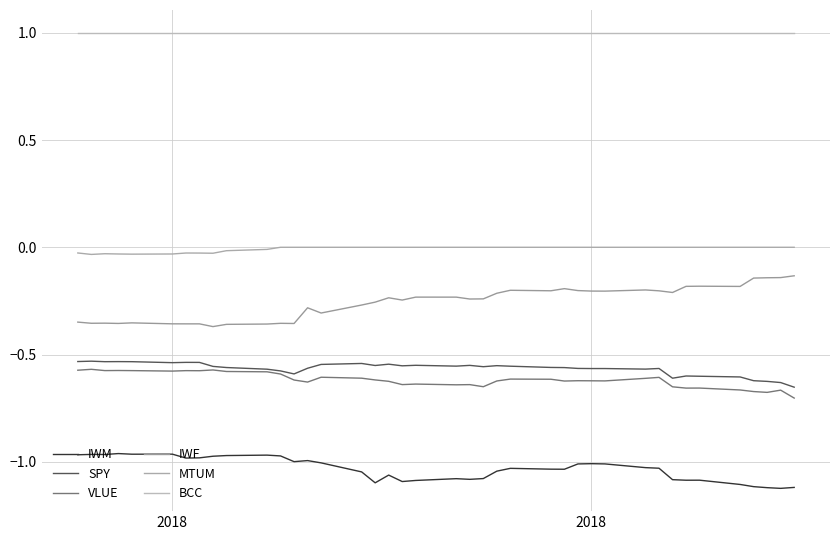

In SPY, how many points are lower than both neighbors (excluding endpoints)?

10